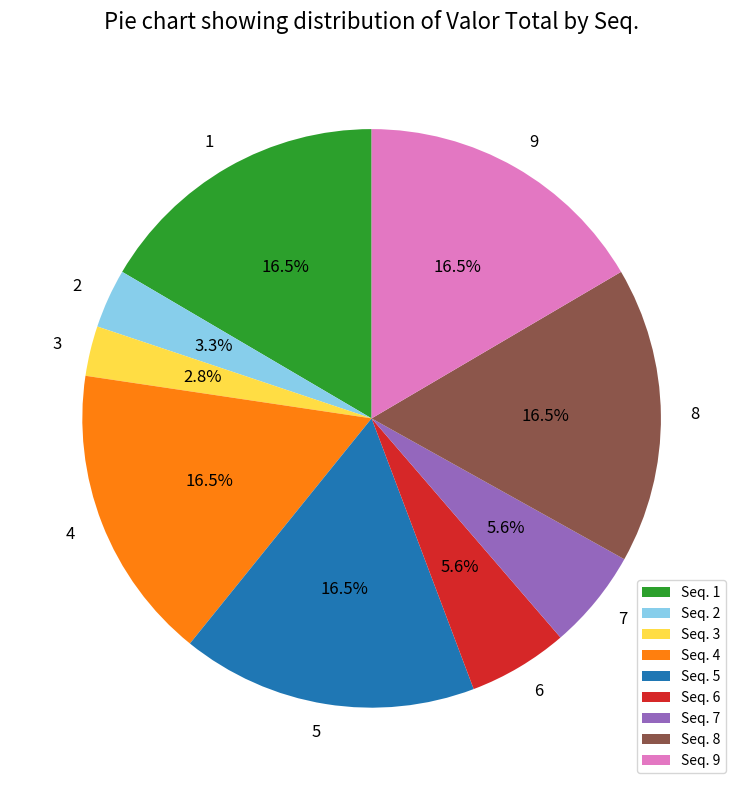

Does 6 represent more than half of the total?

No